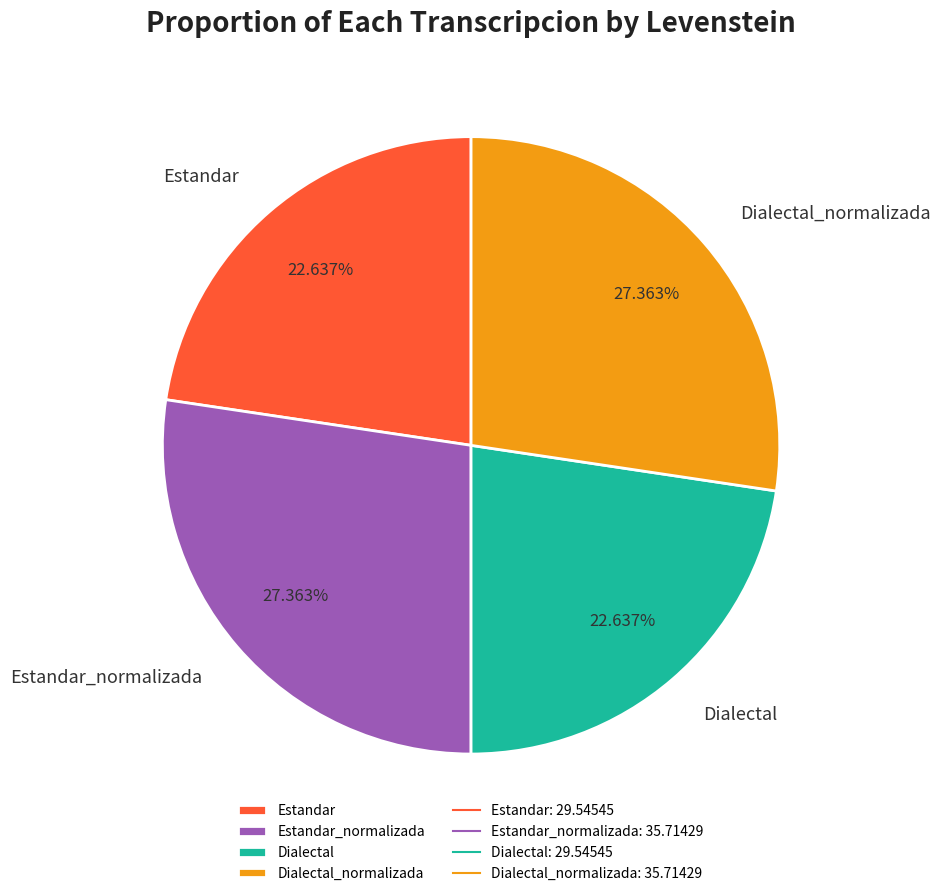

Does any single category account for the majority?

No